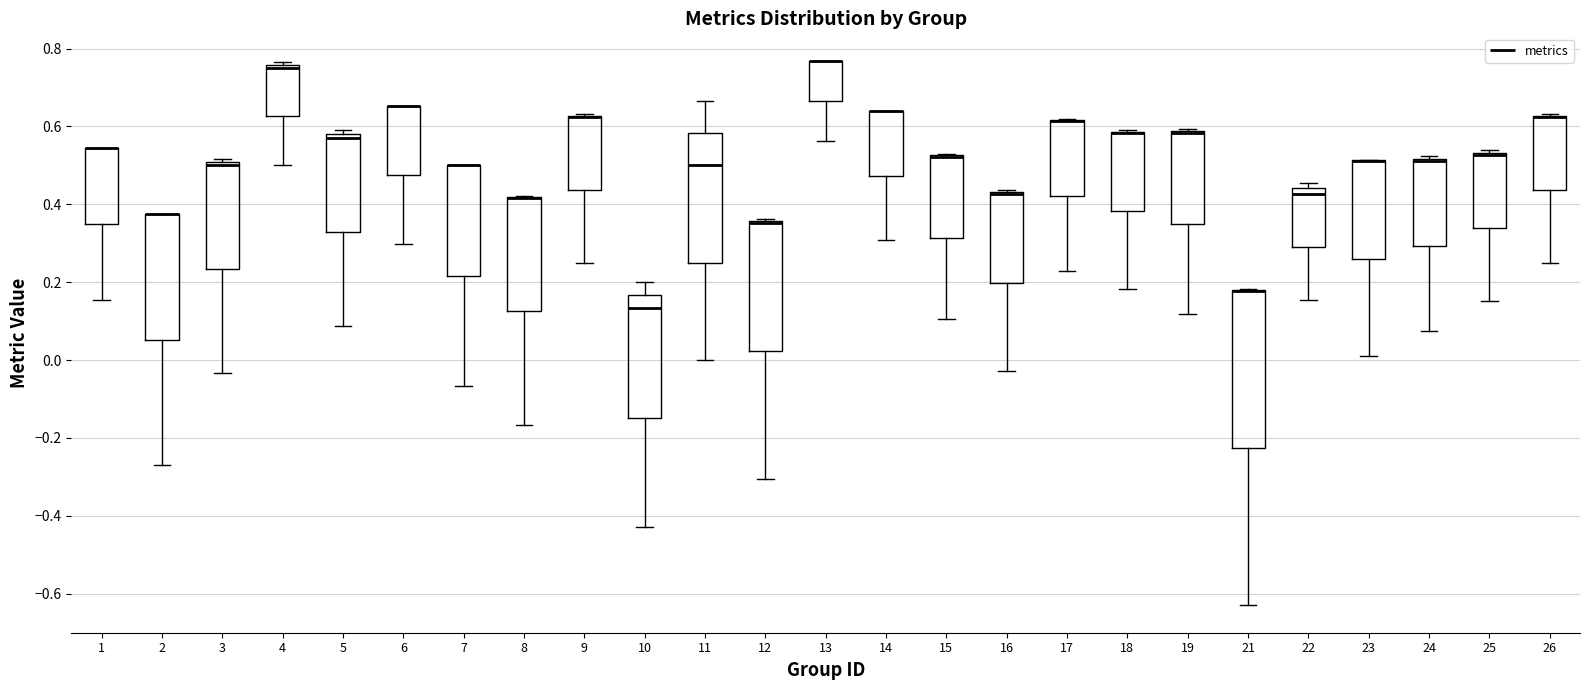

Where is the lower edge of the box at x = 23 on the y-axis? The values are not printed on the chart, so give them approximately, as read against the axis.

0.26